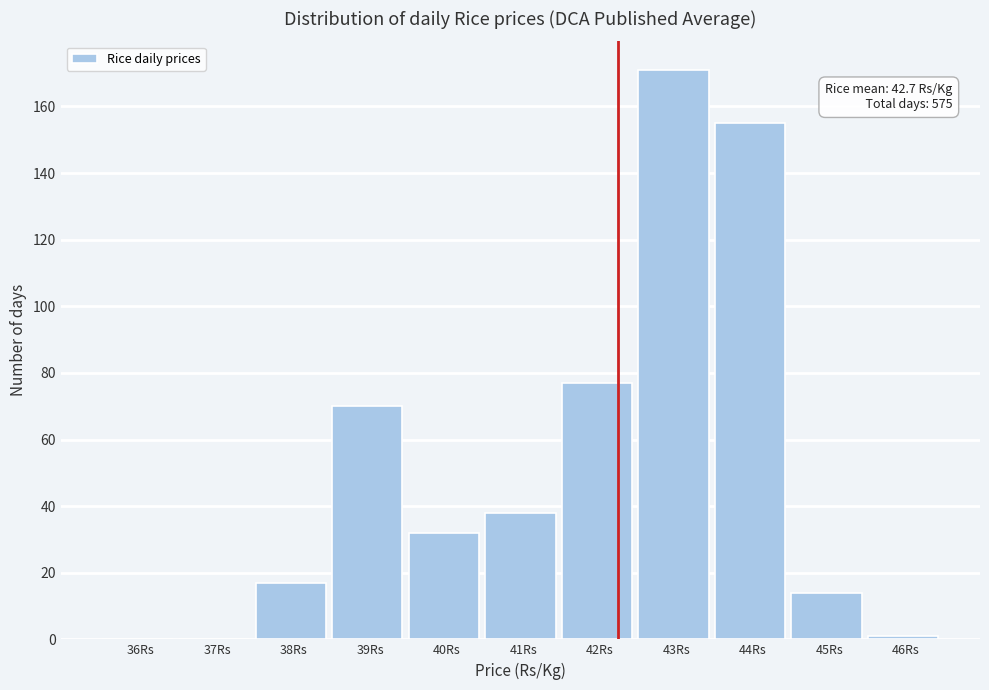

Reading left to right, extract all data points from this chart.

36Rs=0	37Rs=0	38Rs=17	39Rs=70	40Rs=32	41Rs=38	42Rs=77	43Rs=171	44Rs=155	45Rs=14	46Rs=1